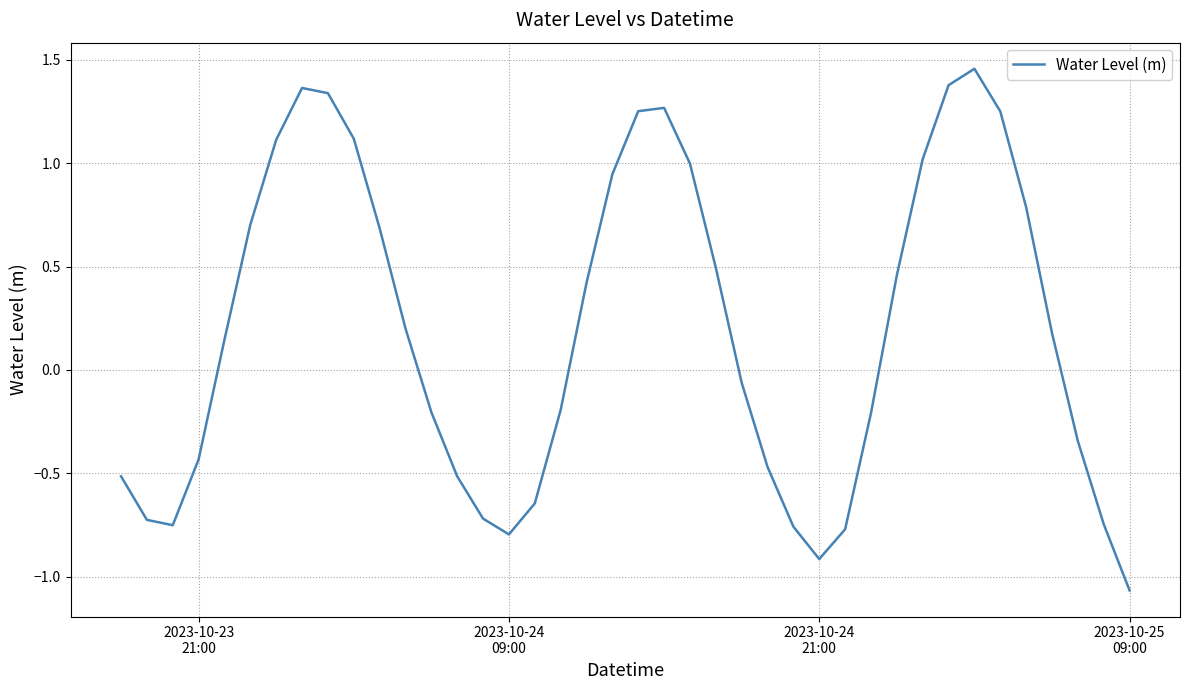

What is the difference between the maximum and minimum values?

2.5